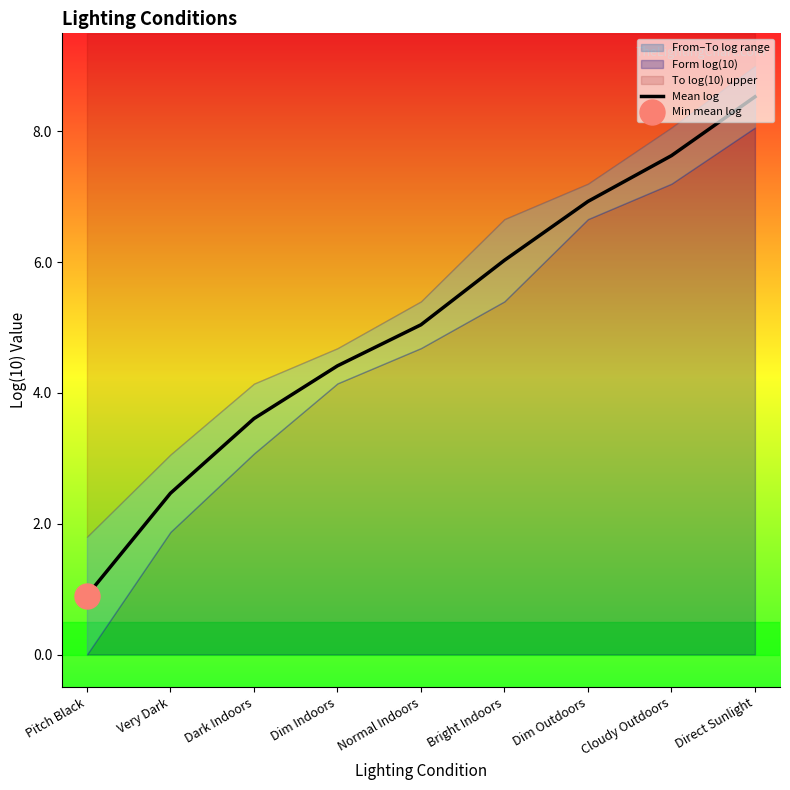

Does the chart display data point markers on the line(s)?

No